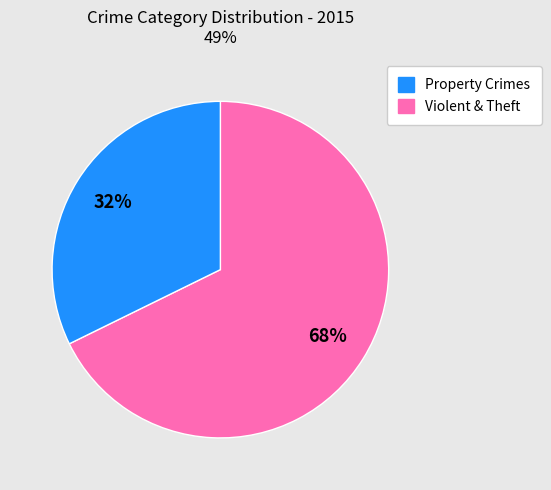

To the nearest percent, what is the average slice percentage?

50%